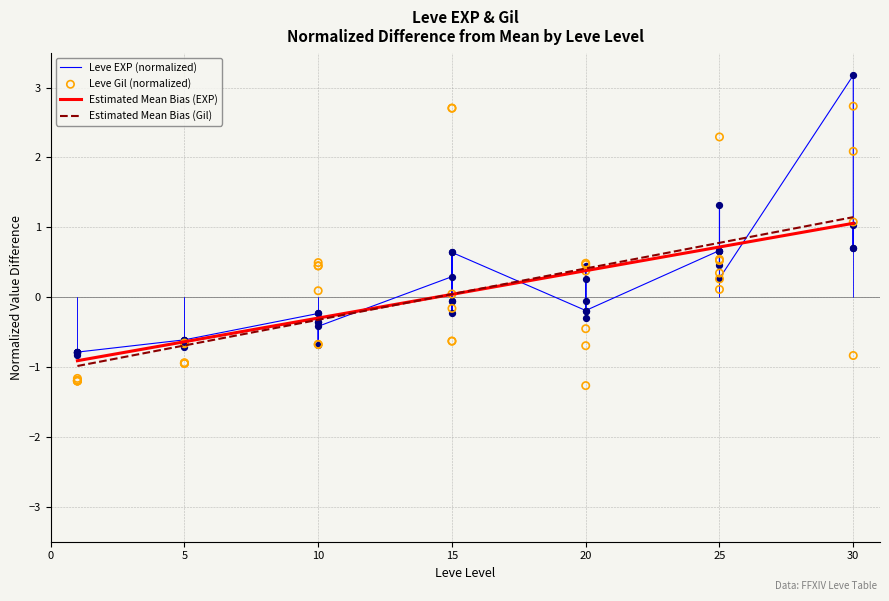

Is the value of Leve Gil at 5 greater than the value of Leve EXP at 1?

No